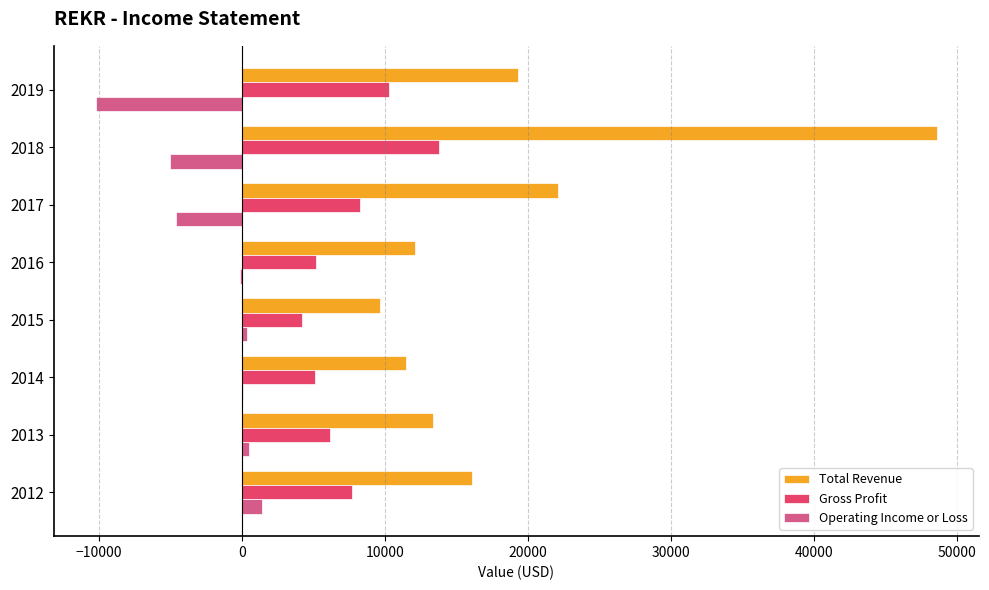

At which category is the sum across all series the highest?

2018